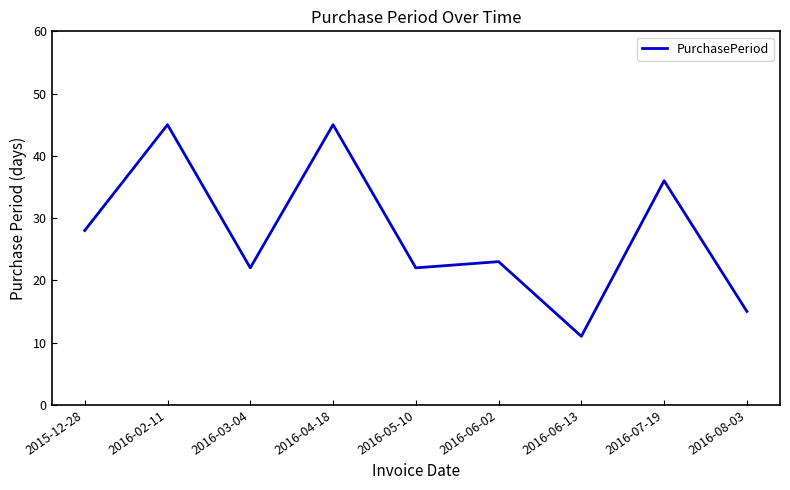

Between 2015-12-28 and 2016-02-11, which is larger?

2016-02-11